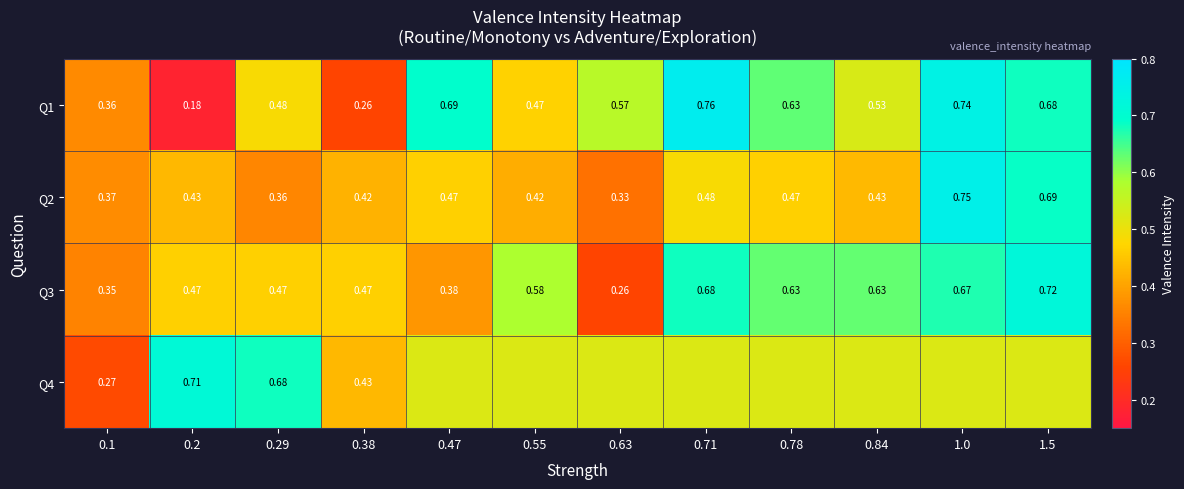

What is the sum of all Q3 values?

6.3